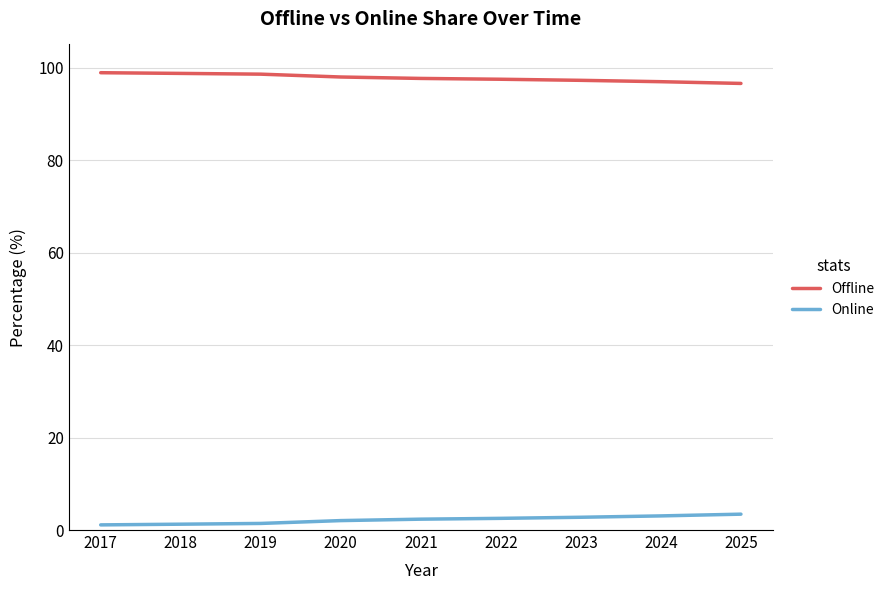

What is the difference between the maximum and minimum values in the Offline series?

2.3